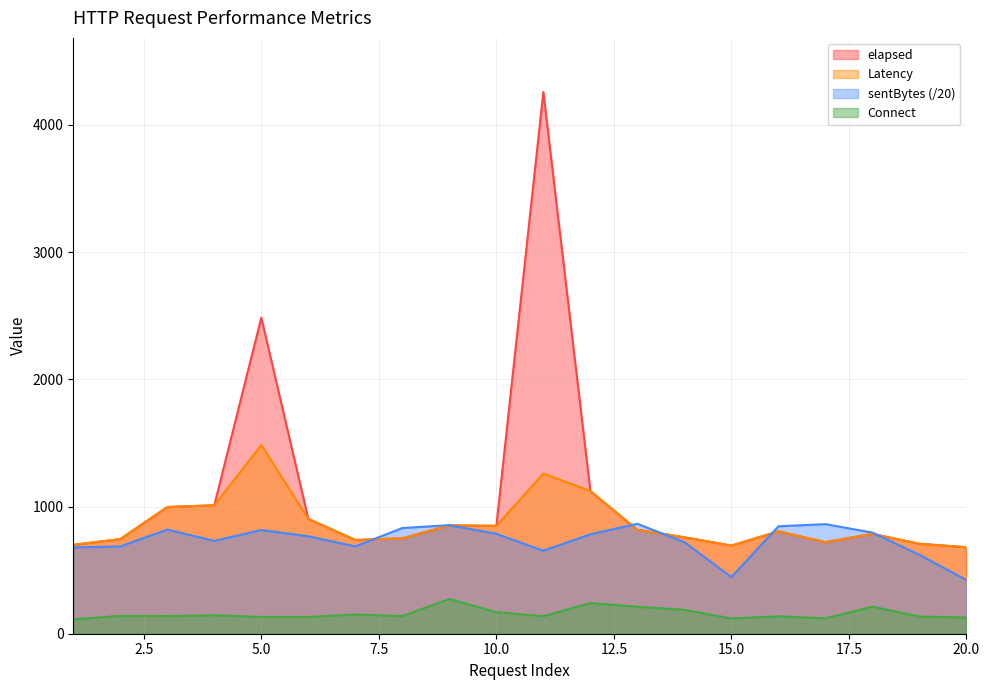

What is the difference between the second highest and minimum values in the elapsed series?

1805.0